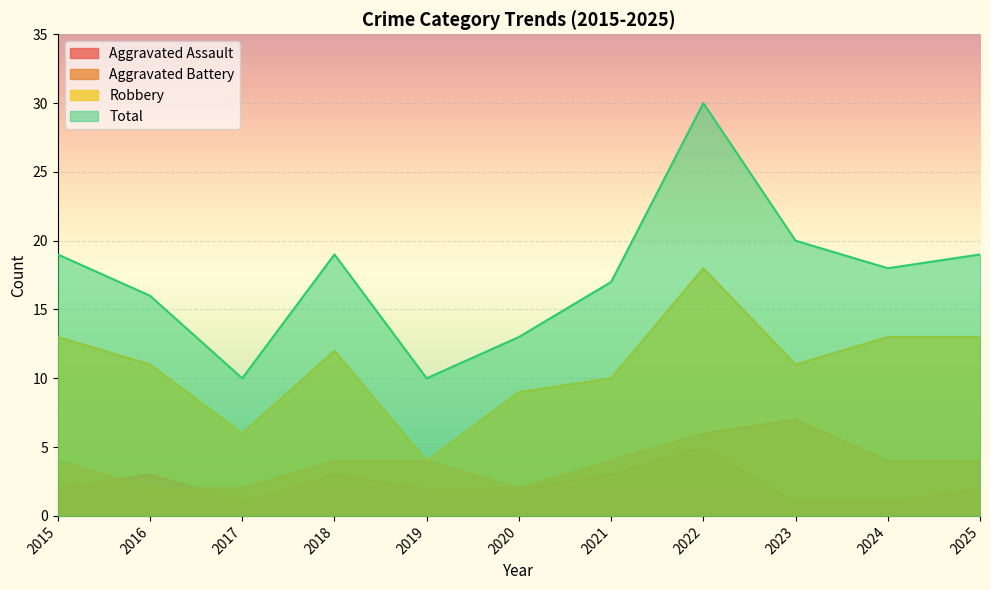

Where is the first local minimum for Aggravated Battery?

2020